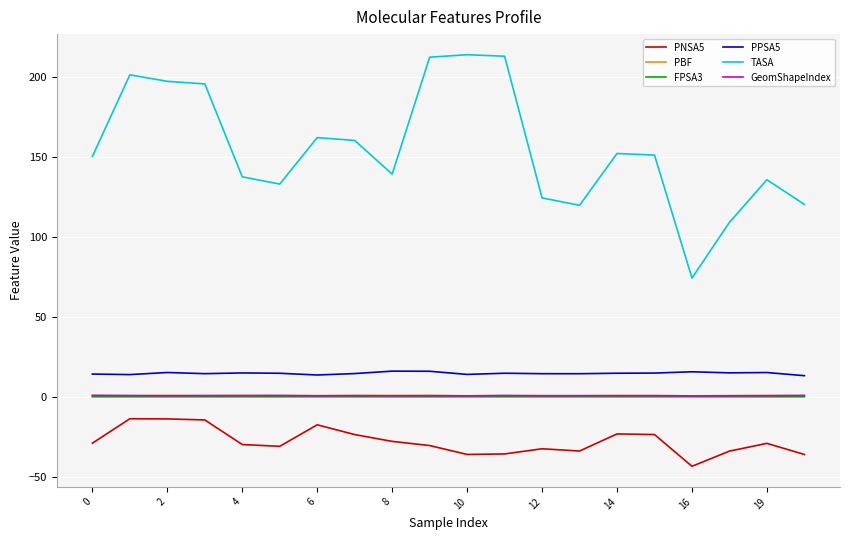

Which series has the largest total across all categories?

TASA